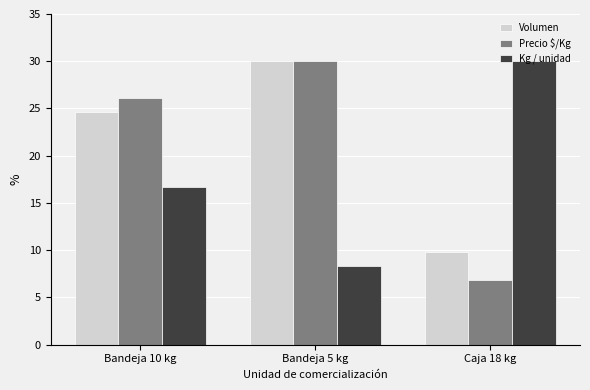

What is the lowest value of the Precio $/Kg series?

6.9